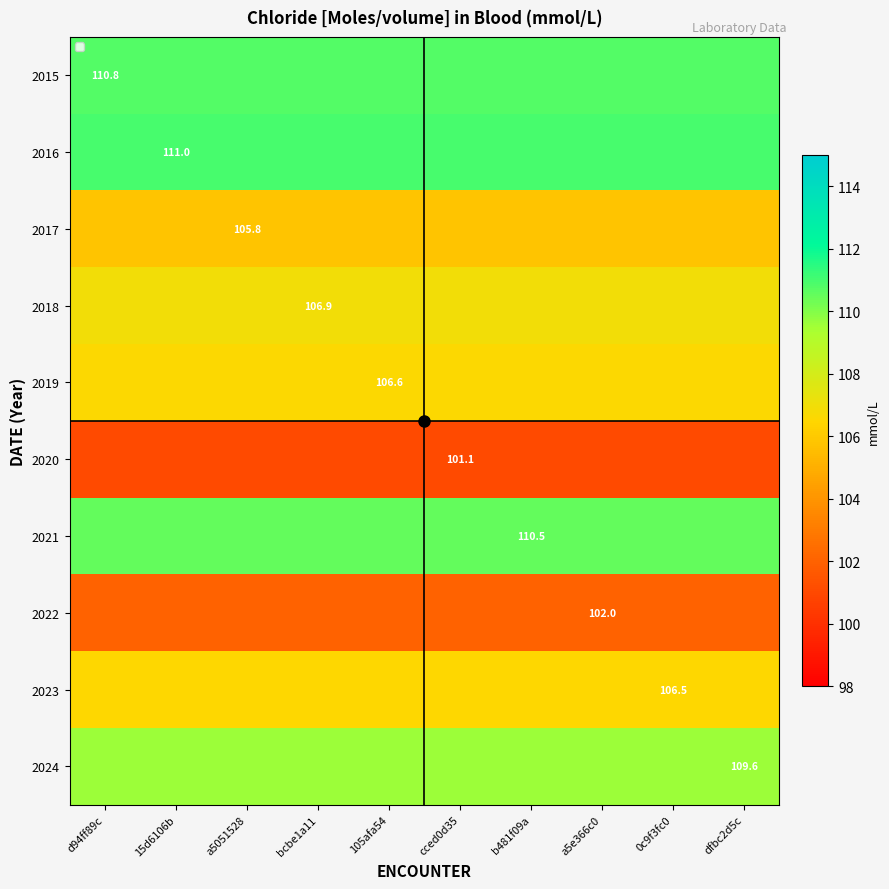

Is it true that 2016 equals 111.0 at 15d6106b?

True